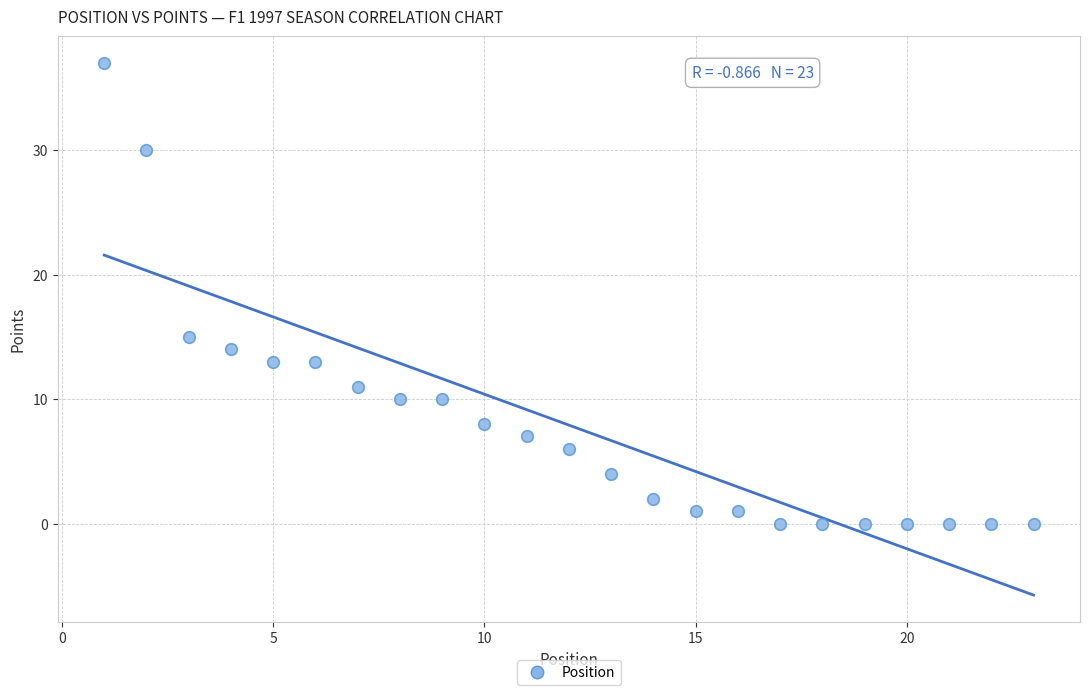

What Y value in the scatter plot is closest to 18?

15